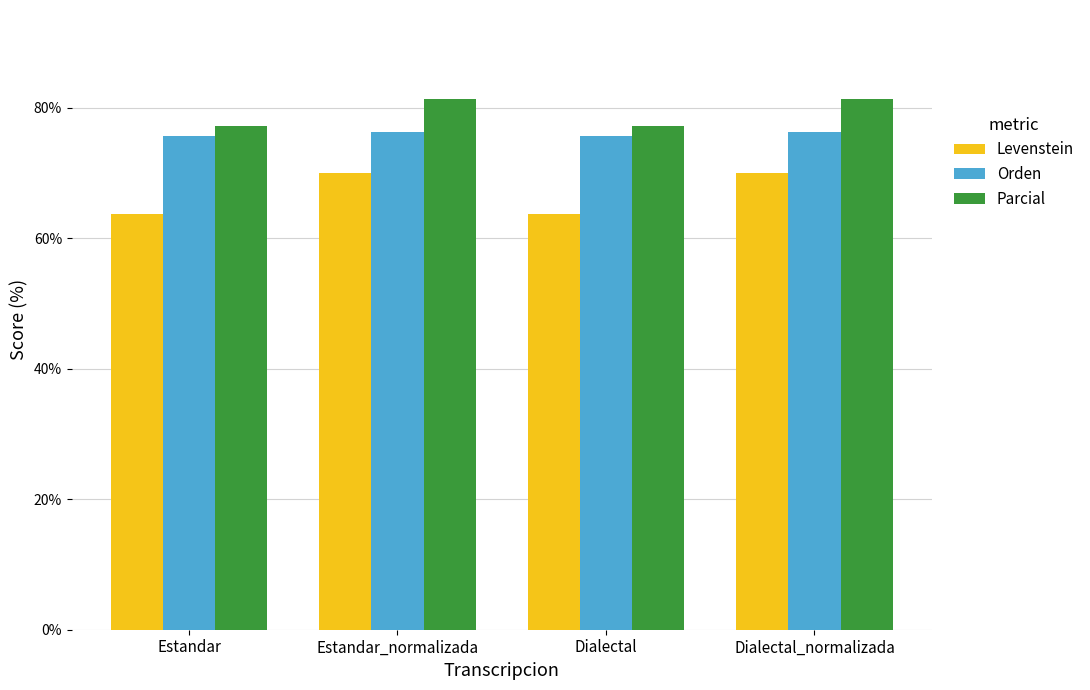

Is the value of Levenstein at Estandar greater than the value of Parcial at Dialectal_normalizada?

No